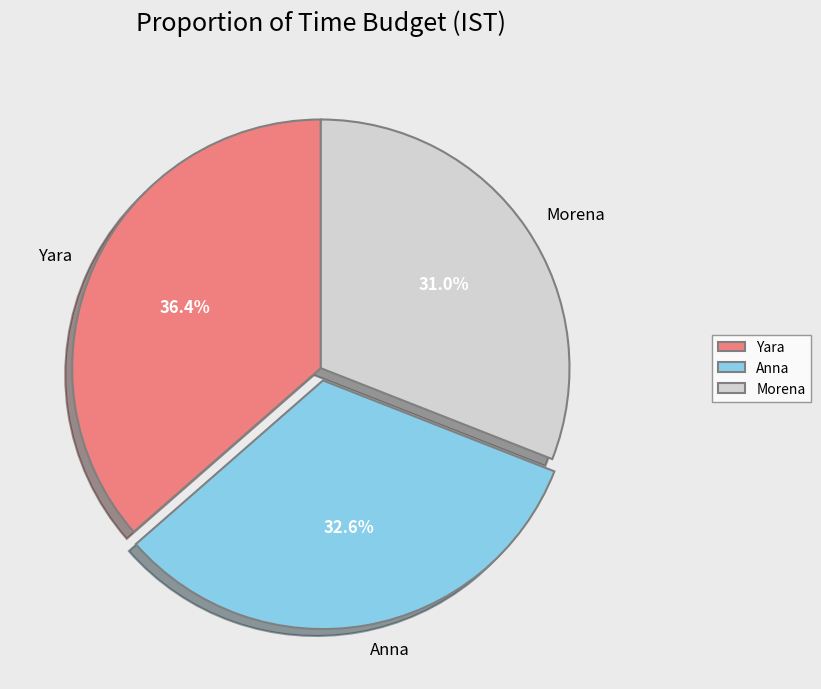

To the nearest percent, what is the average slice percentage?

33%